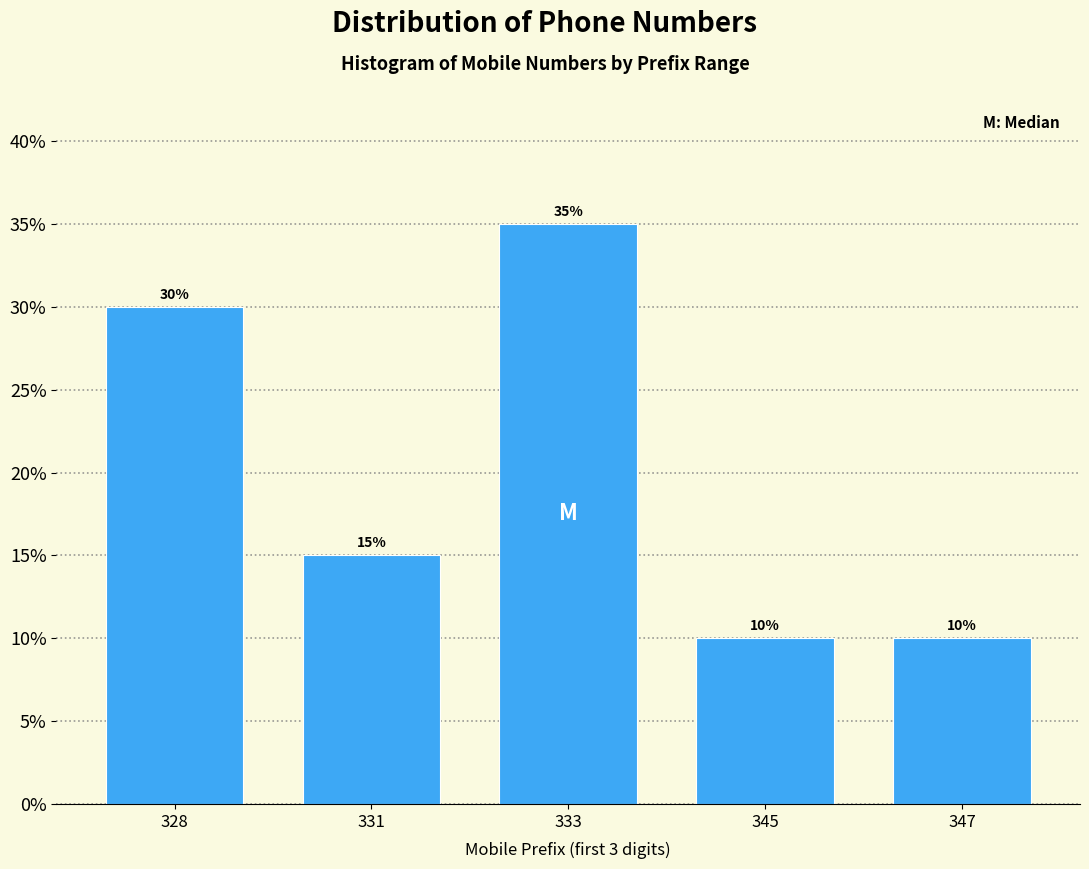

Reading left to right, list all the values displayed in this chart.

30	15	35	10	10